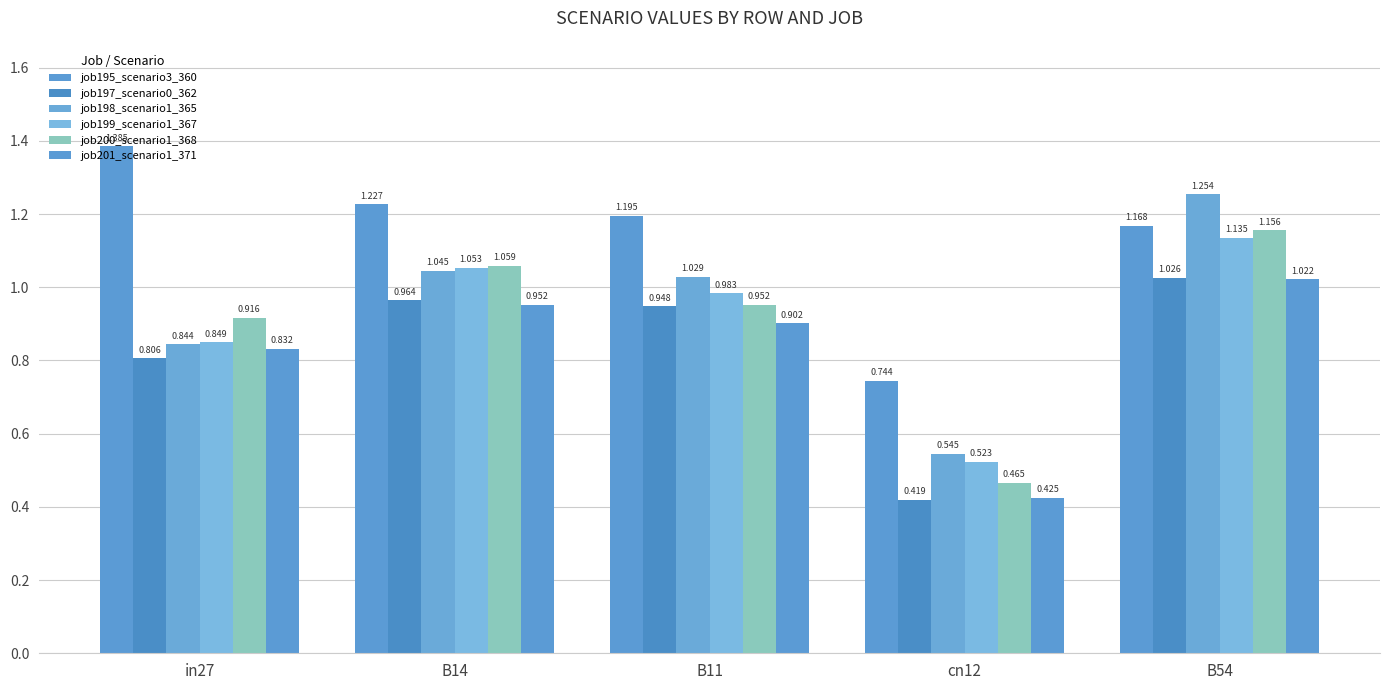

Are the bars horizontal?

No